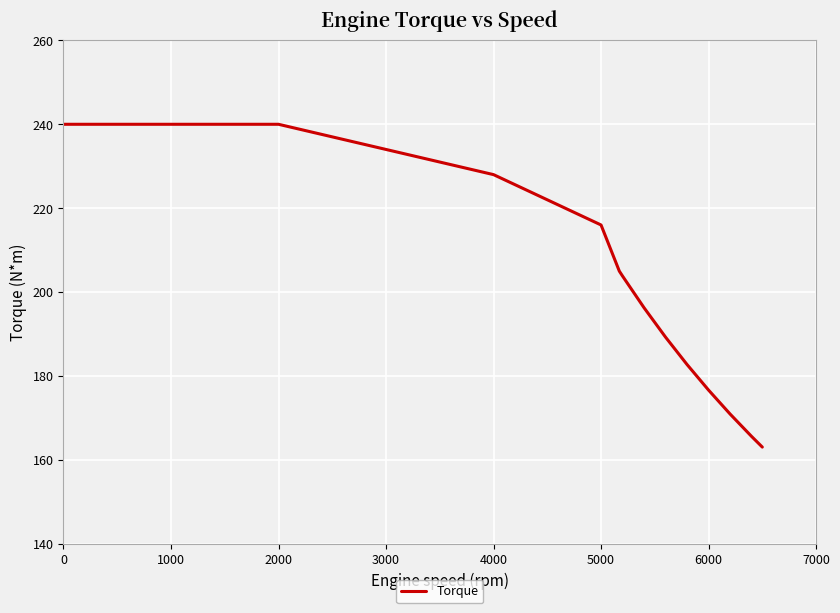

What is the maximum value shown in the chart?

240.0